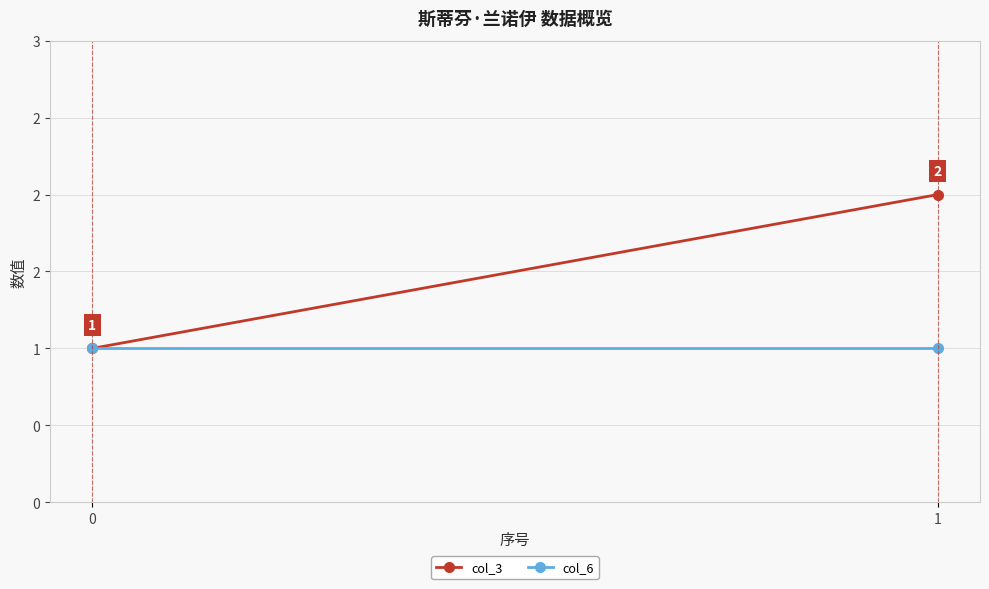

What is the sum of the col_6 values at 1 and 0?

2